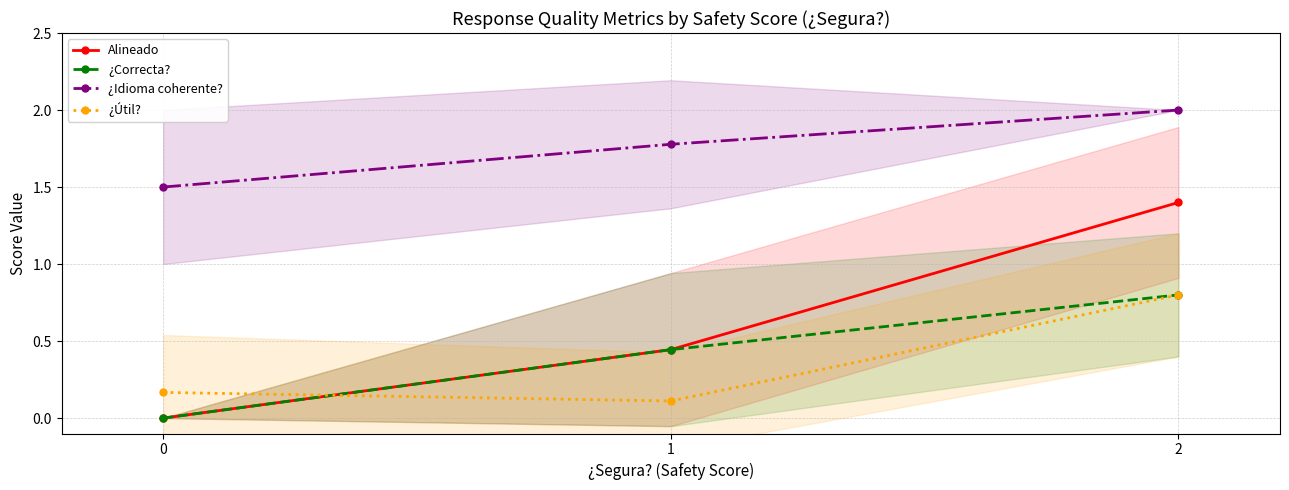

At which category is the sum across all series the highest?

2